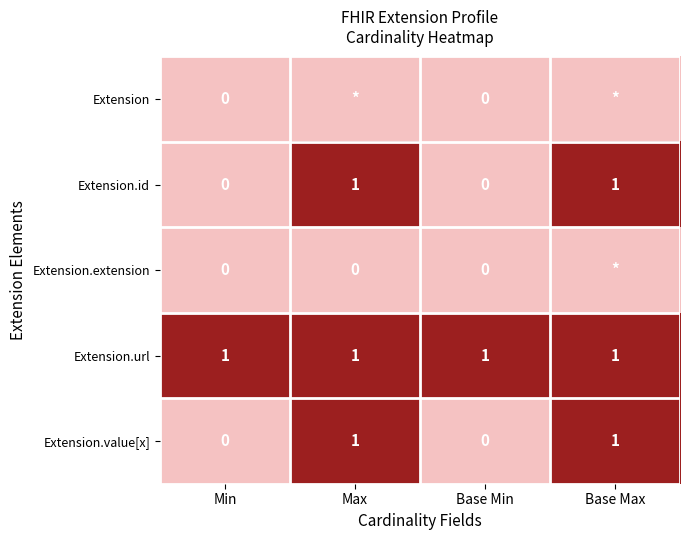

What is the sum of all Extension.url values?

4